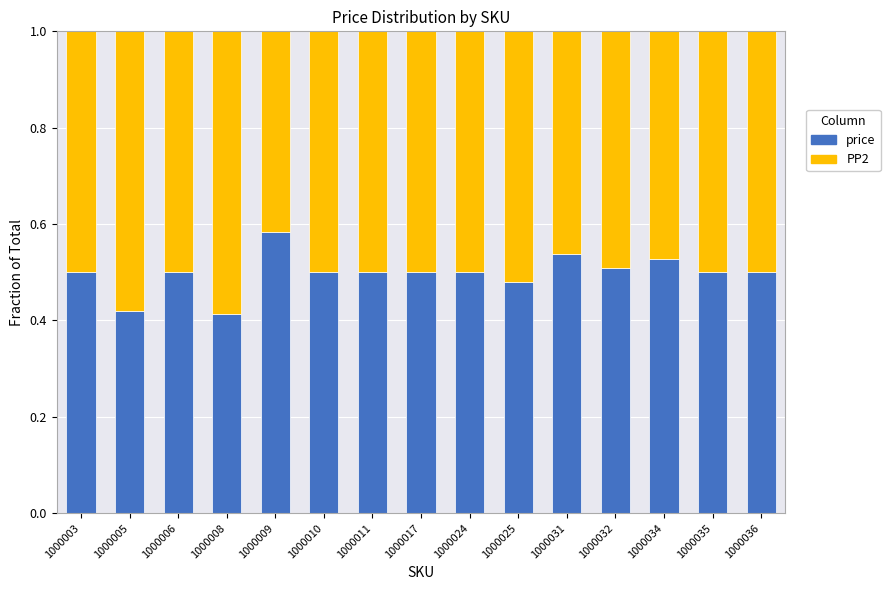

What is the total value across all series at 1000034?

1.0